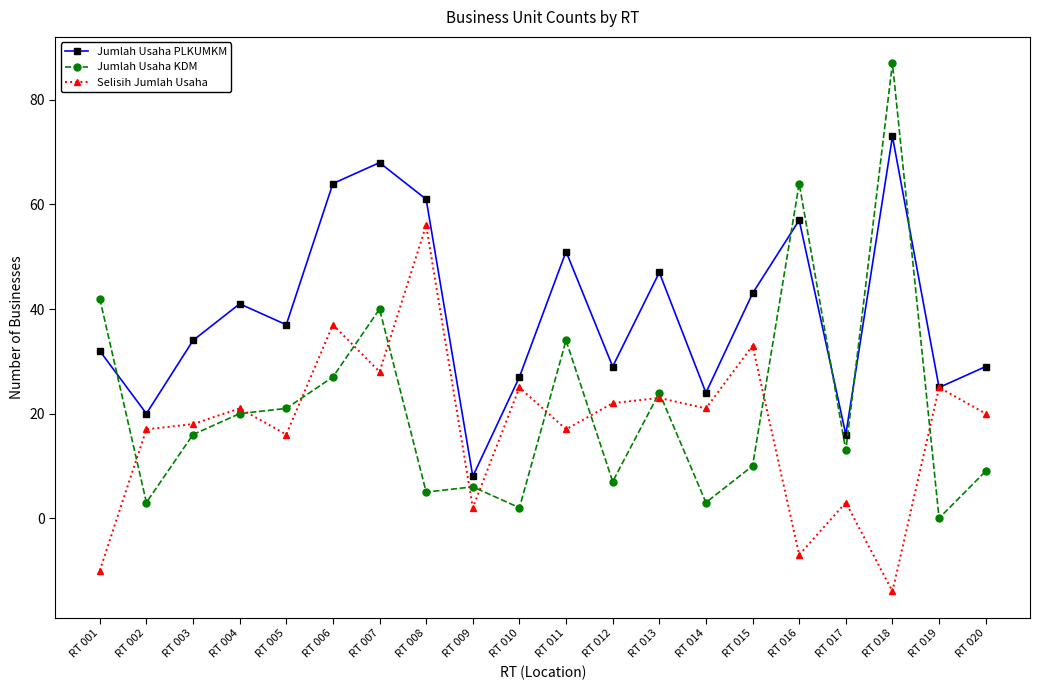

Reading left to right, list all the values displayed in this chart.

Jumlah Usaha PLKUMKM: RT 001=32	RT 002=20	RT 003=34	RT 004=41	RT 005=37	RT 006=64	RT 007=68	RT 008=61	RT 009=8	RT 010=27	RT 011=51	RT 012=29	RT 013=47	RT 014=24	RT 015=43	RT 016=57	RT 017=16	RT 018=73	RT 019=25	RT 020=29
Jumlah Usaha KDM: RT 001=42	RT 002=3	RT 003=16	RT 004=20	RT 005=21	RT 006=27	RT 007=40	RT 008=5	RT 009=6	RT 010=2	RT 011=34	RT 012=7	RT 013=24	RT 014=3	RT 015=10	RT 016=64	RT 017=13	RT 018=87	RT 019=0	RT 020=9
Selisih Jumlah Usaha: RT 001=-10	RT 002=17	RT 003=18	RT 004=21	RT 005=16	RT 006=37	RT 007=28	RT 008=56	RT 009=2	RT 010=25	RT 011=17	RT 012=22	RT 013=23	RT 014=21	RT 015=33	RT 016=-7	RT 017=3	RT 018=-14	RT 019=25	RT 020=20